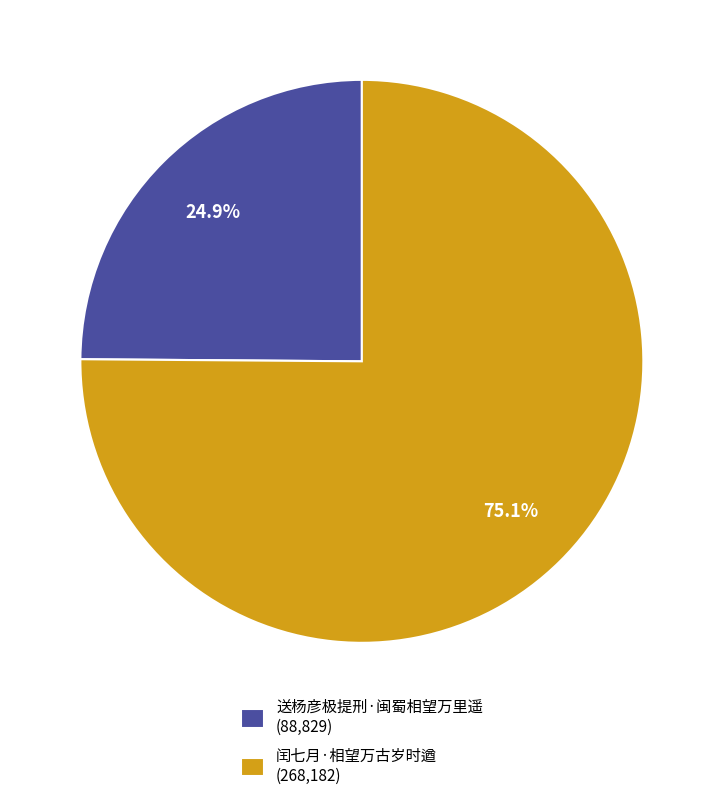

Rank the categories by value from highest to lowest.

闰七月·相望万古岁时遒, 送杨彦极提刑·闽蜀相望万里遥